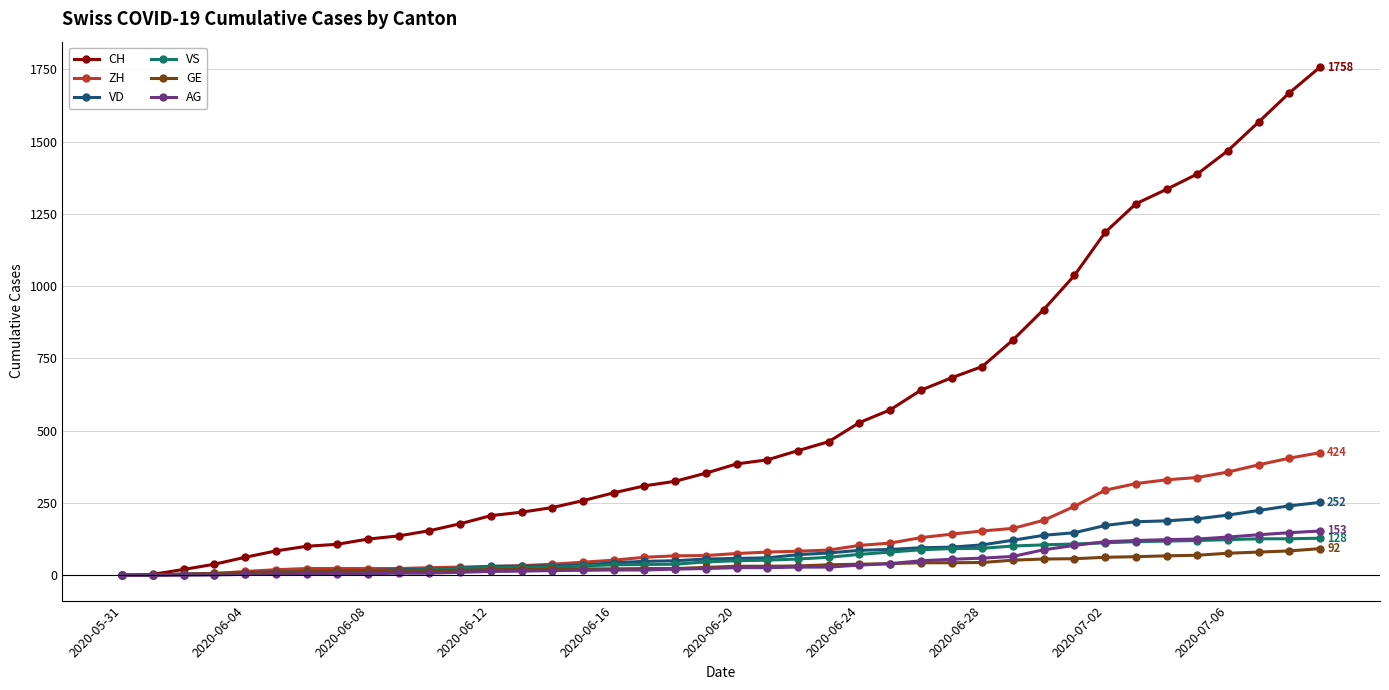

Which series has the largest total across all categories?

CH